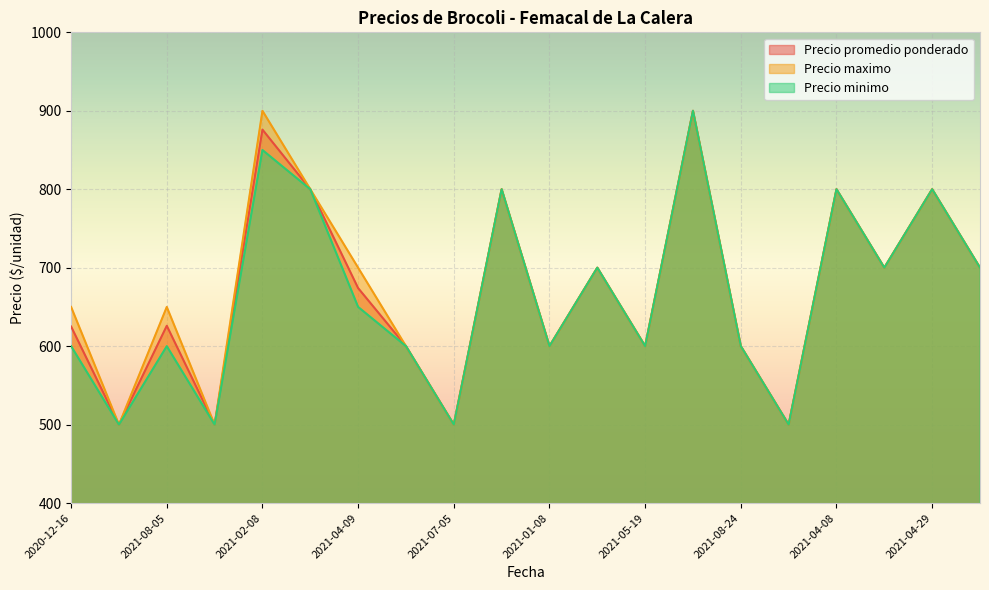

The Precio maximo series shows 1221 at 2021-04-29. True or false?

False